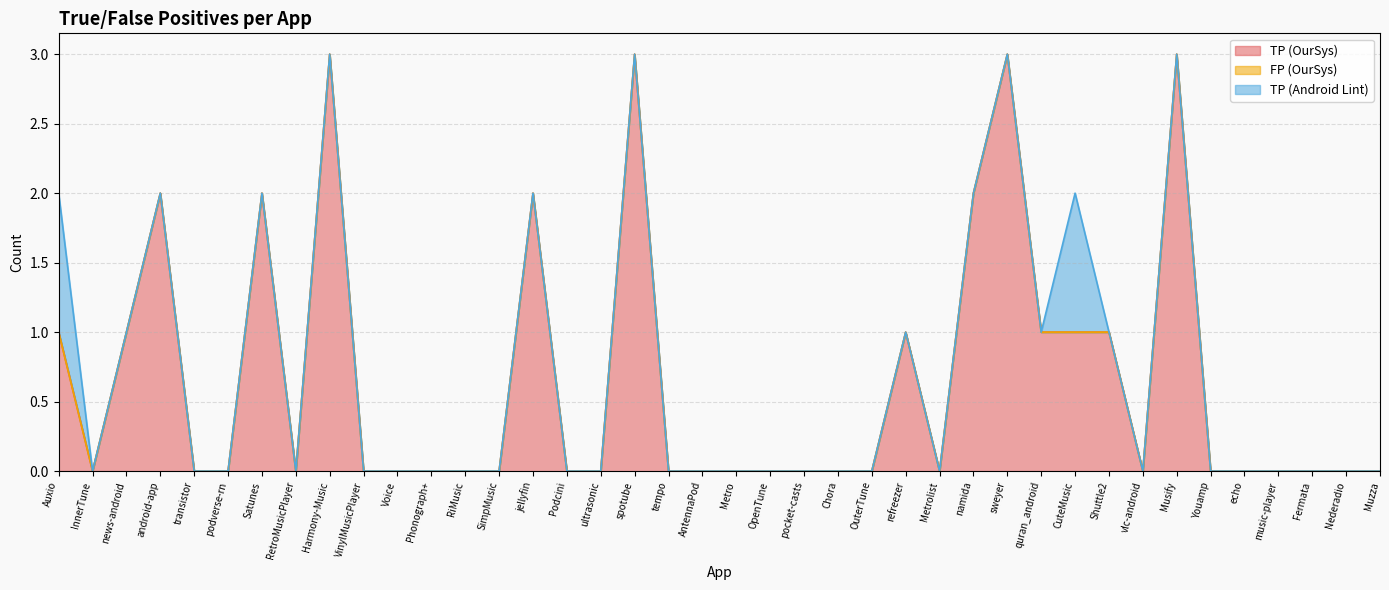

The TP (OurSys) series shows 3 at Harmony-Music. True or false?

True